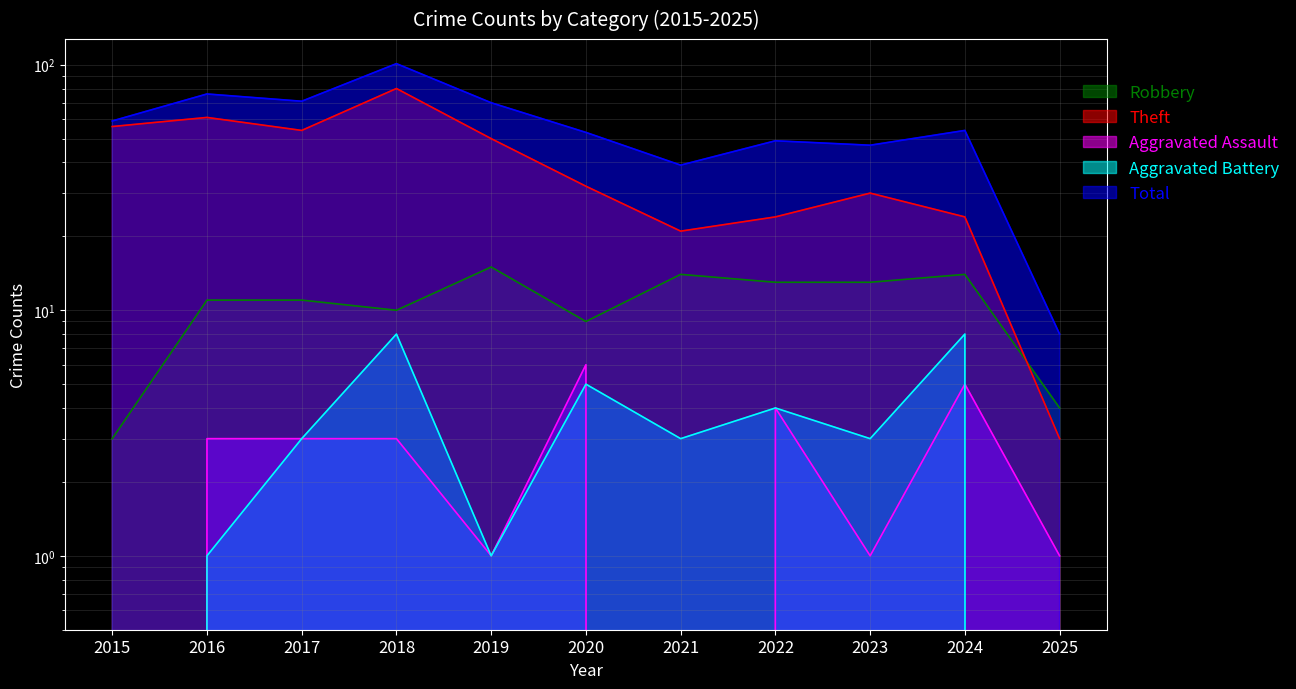

True or false: Theft and Aggravated Battery cross at least once.

False